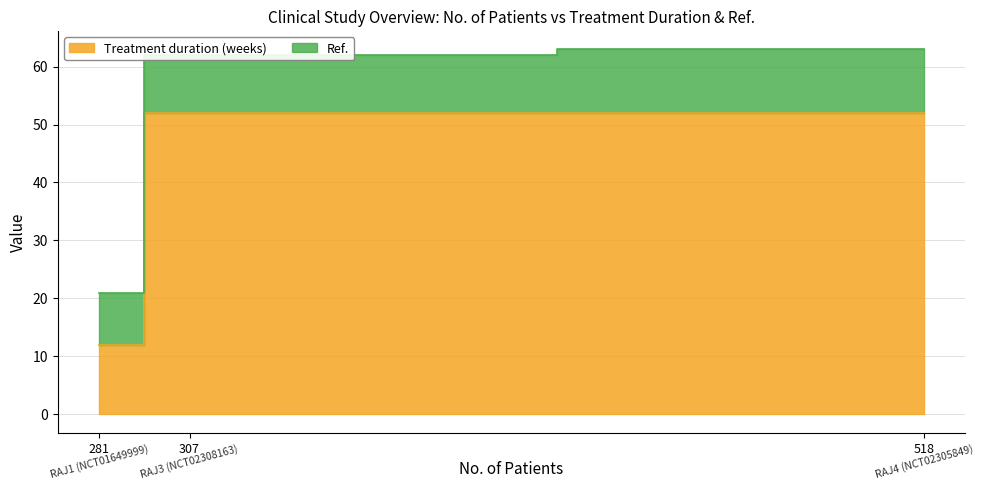

What position from the right is RAJ1 (NCT01649999)?

3